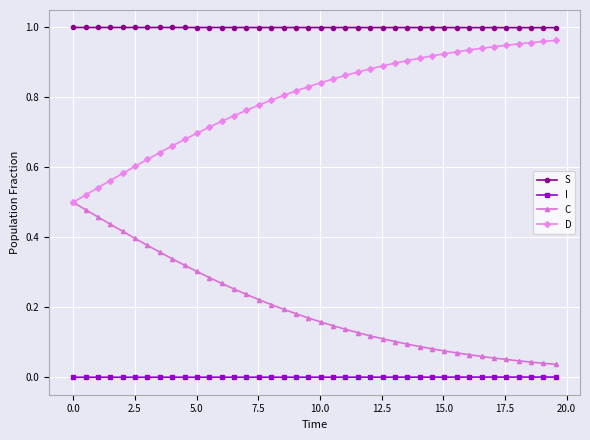

List the series in order of their overall mean, lowest first.

I, C, D, S